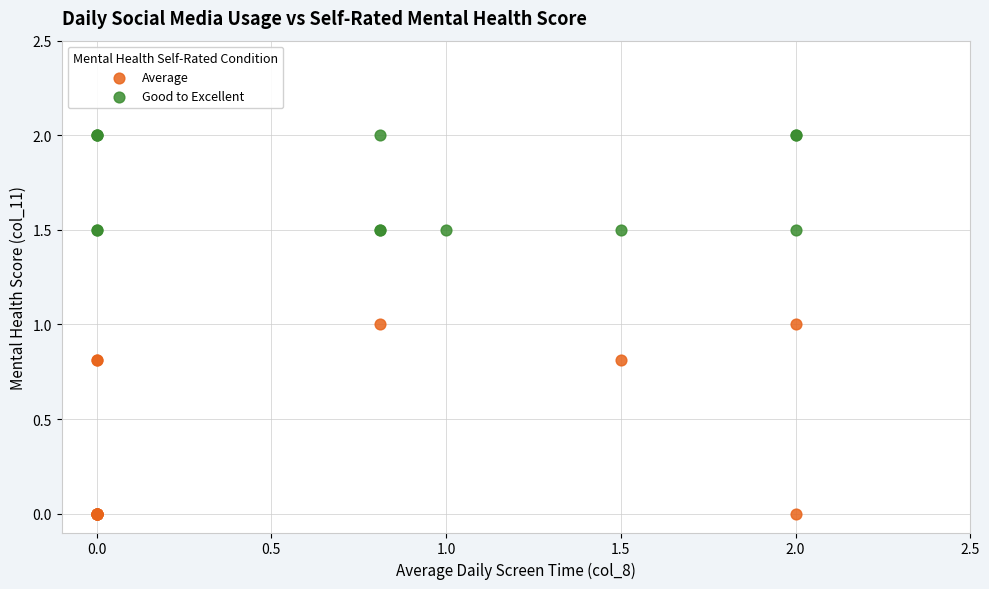

Which series has the widest spread of Y values?

Average